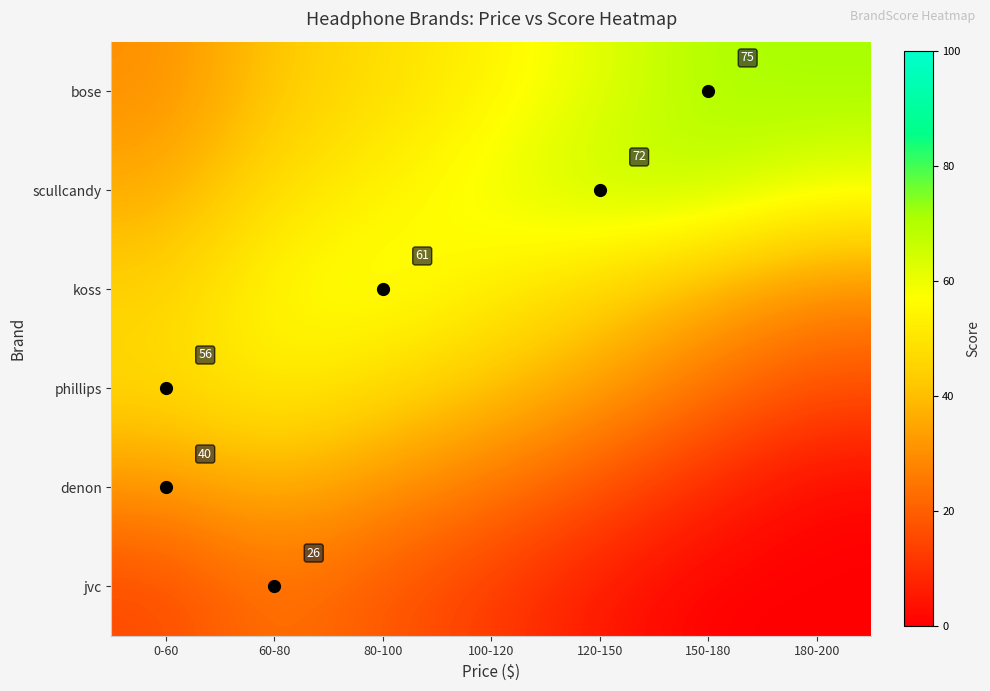

The denon series shows 12.0 at 0-60. True or false?

False